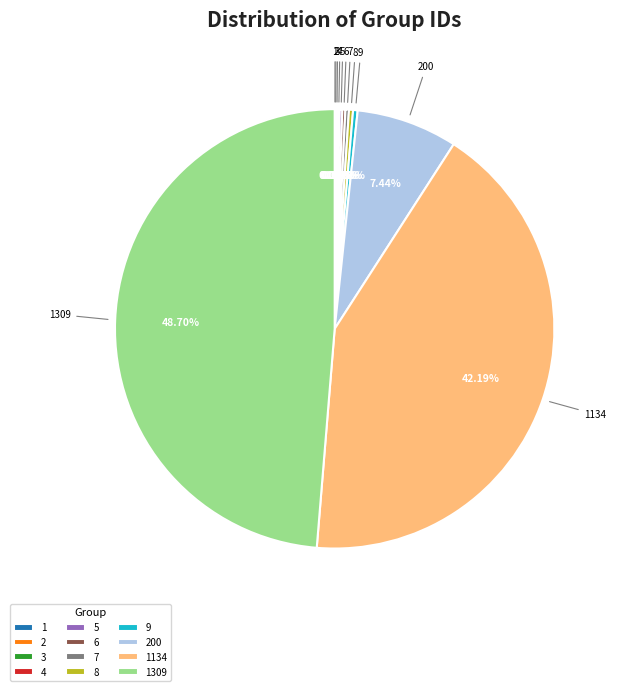

Does any single category account for the majority?

No